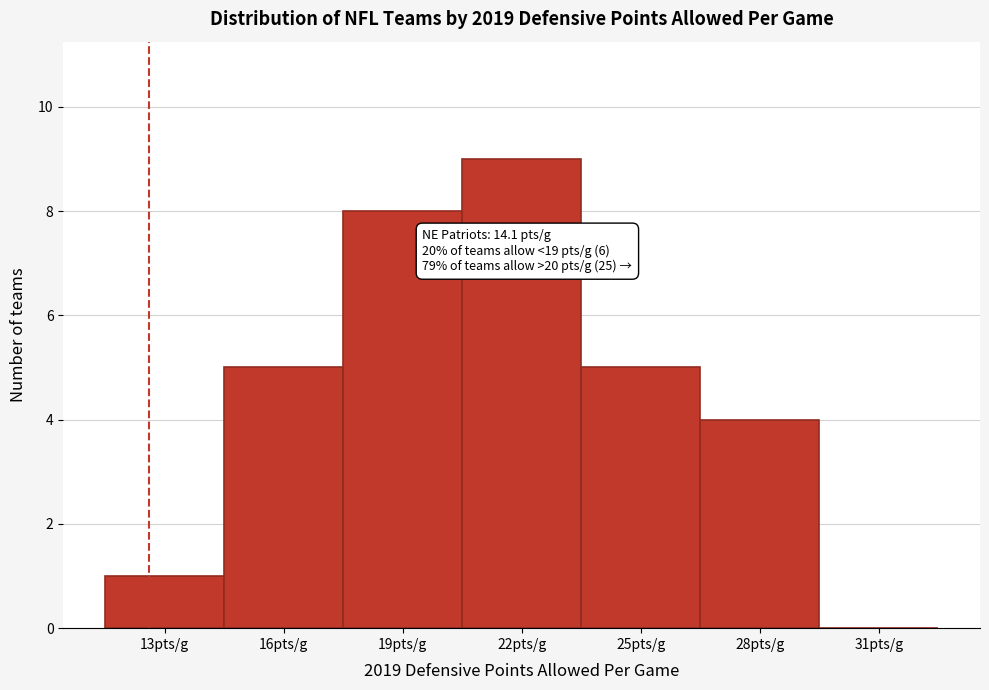

Reading right to left, transcribe all the data shown in this chart.

31pts/g=0	28pts/g=4	25pts/g=5	22pts/g=9	19pts/g=8	16pts/g=5	13pts/g=1